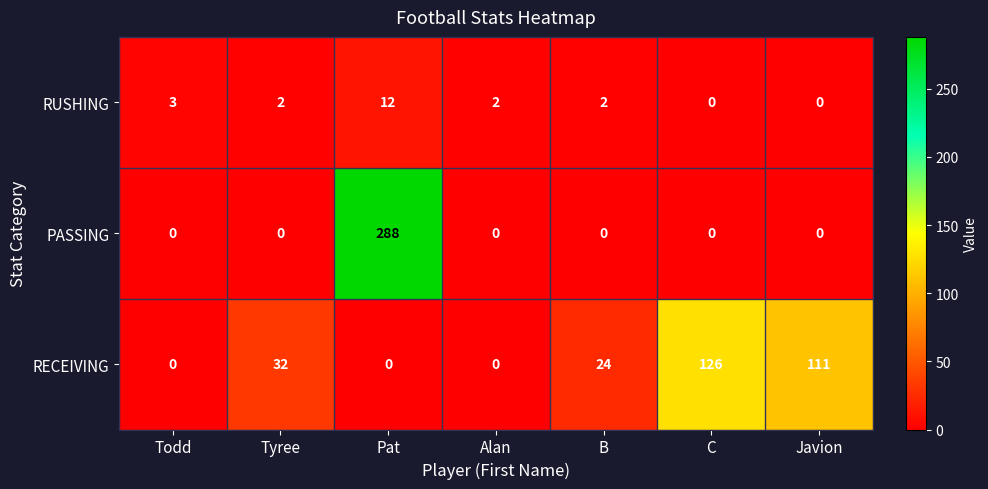

List the series in order of their peak value, highest first.

PASSING, RECEIVING, RUSHING